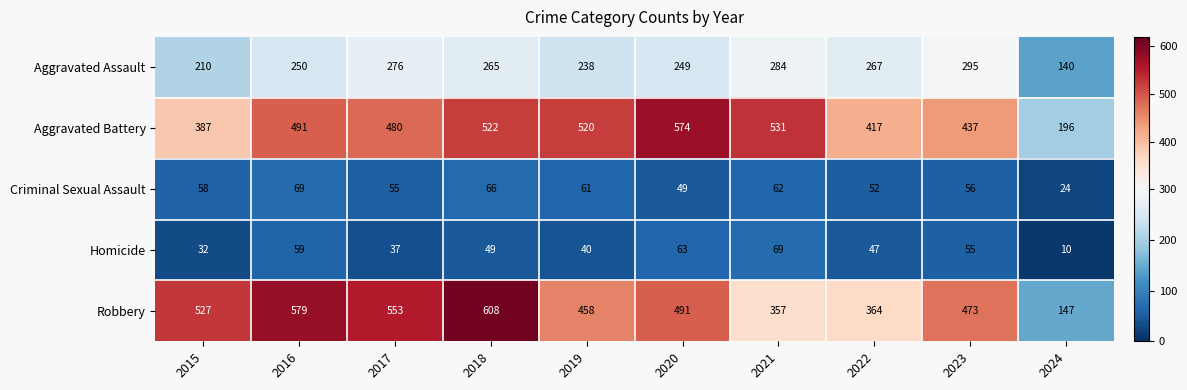

What is the total value across all series at 2017?

1401